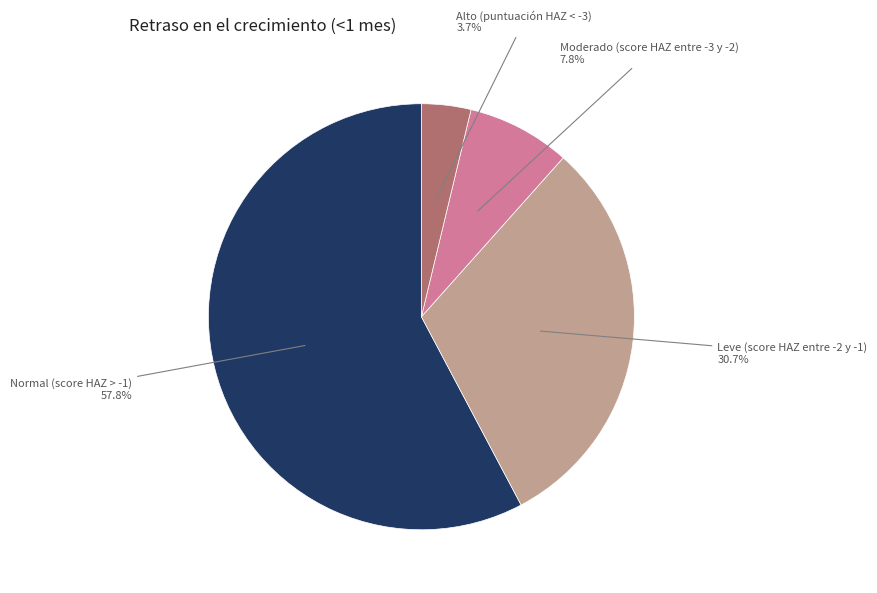

To the nearest percent, what is the difference between the largest and smallest slice percentages?

54%